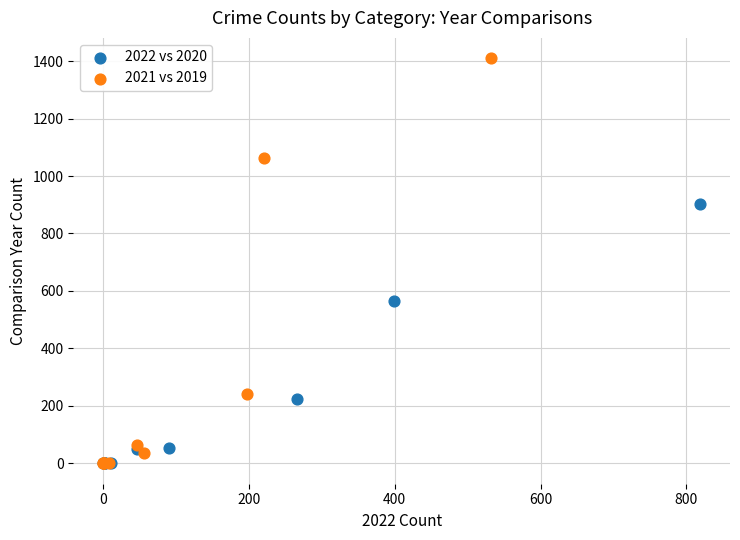

Which series reaches the maximum Y coordinate?

2021 vs 2019